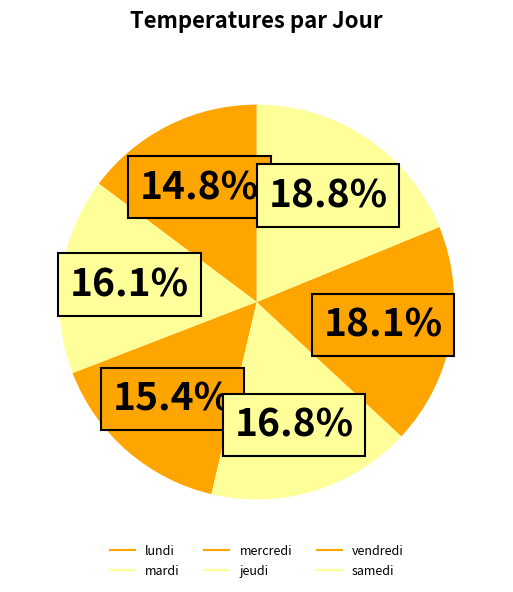

How many slices are in this pie chart?

6